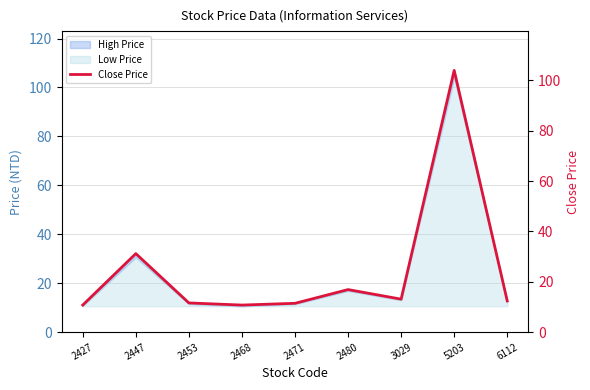

What is the approximate value at 2453?

11.6